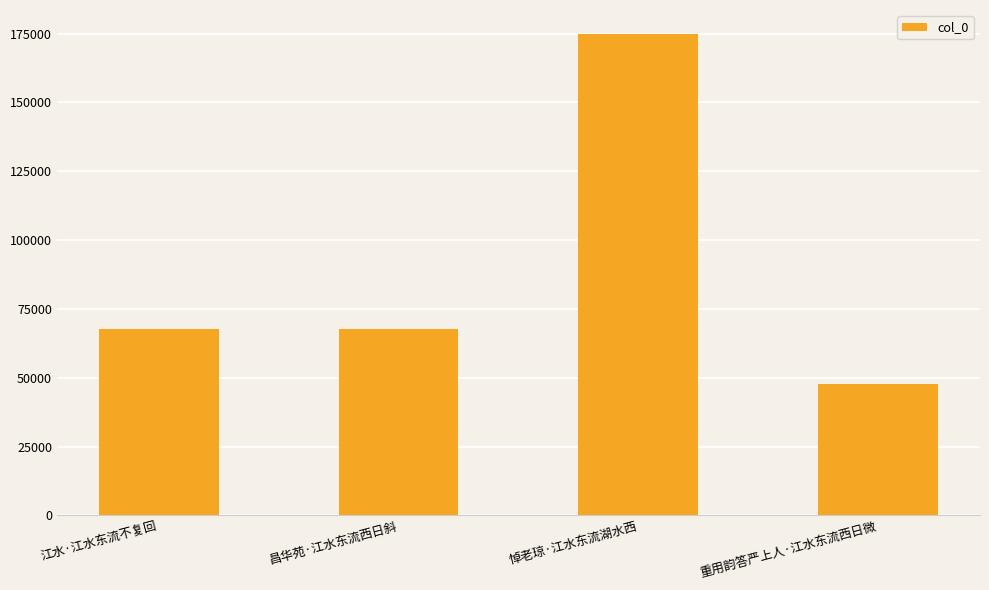

True or false: the data shows 32115 at 重用韵答严上人·江水东流西日微.

False